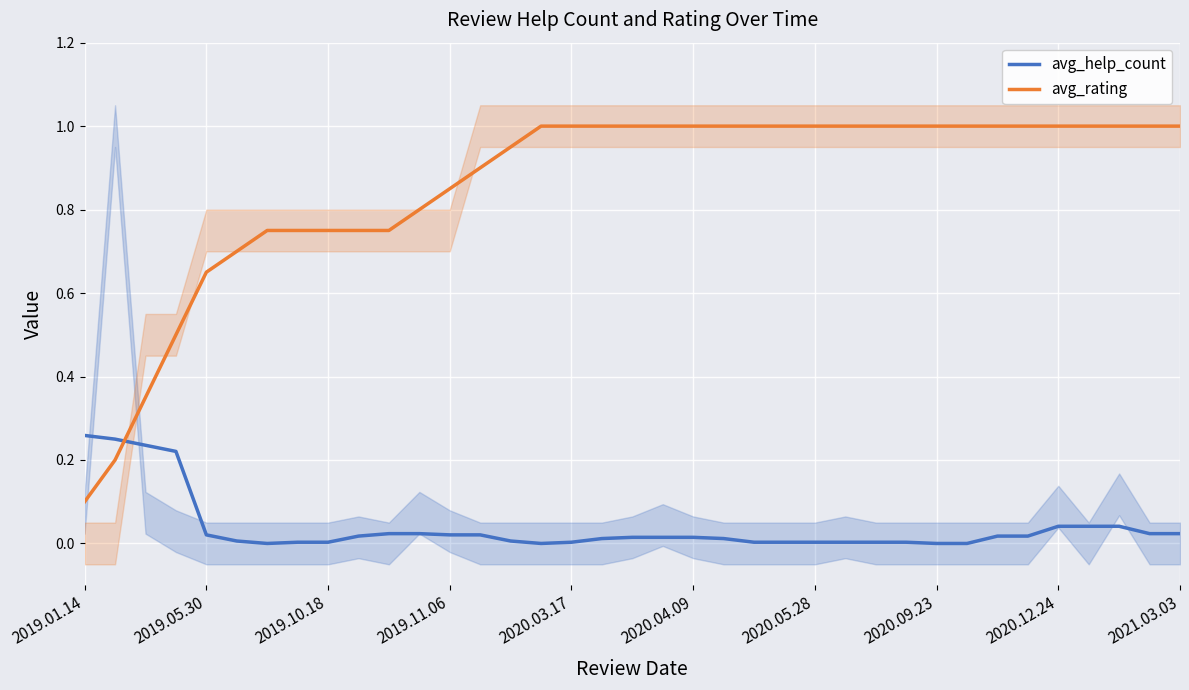

After their last crossing, which series has the higher values: avg_help_count or avg_rating?

avg_rating